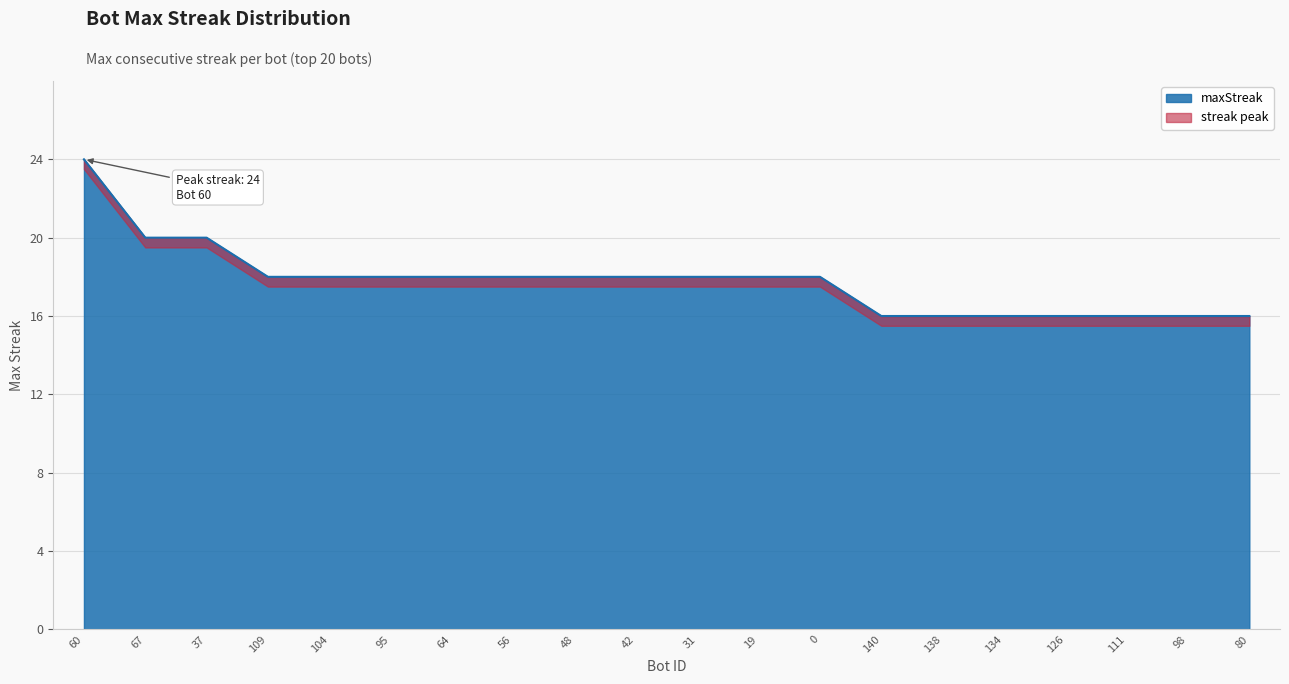

How many lines are shown in the chart?

1